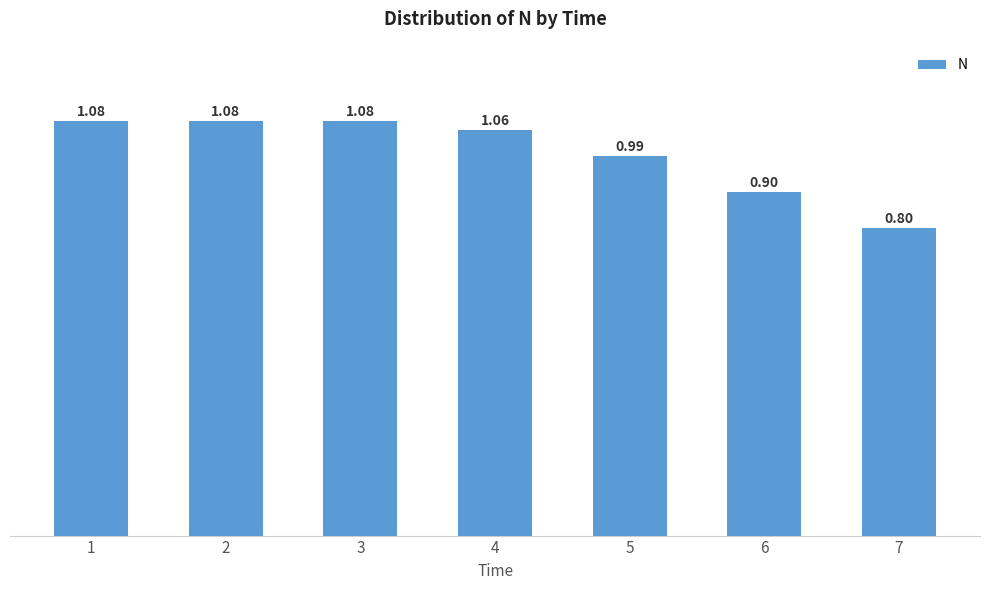

Which has a higher value, 3 or 6?

3